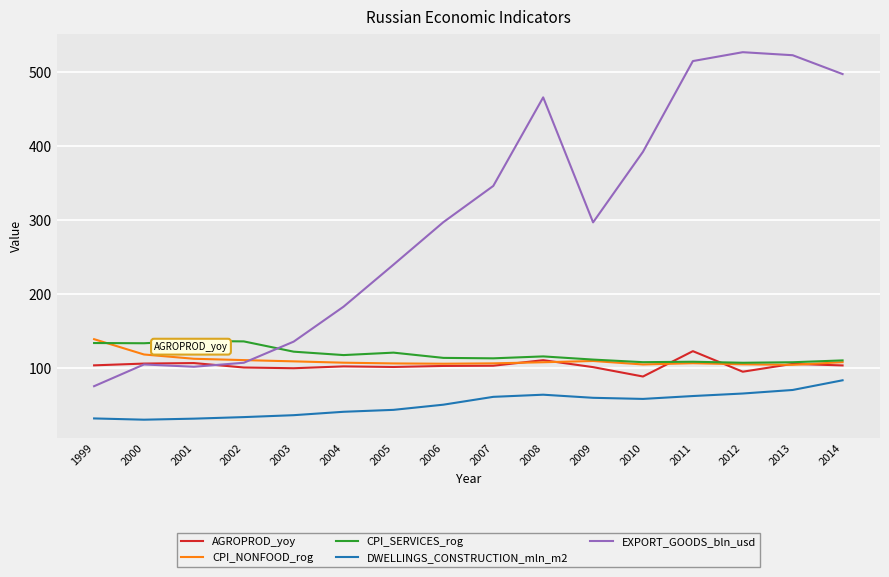

Where does the DWELLINGS_CONSTRUCTION_mln_m2 series first go above 58?

2007